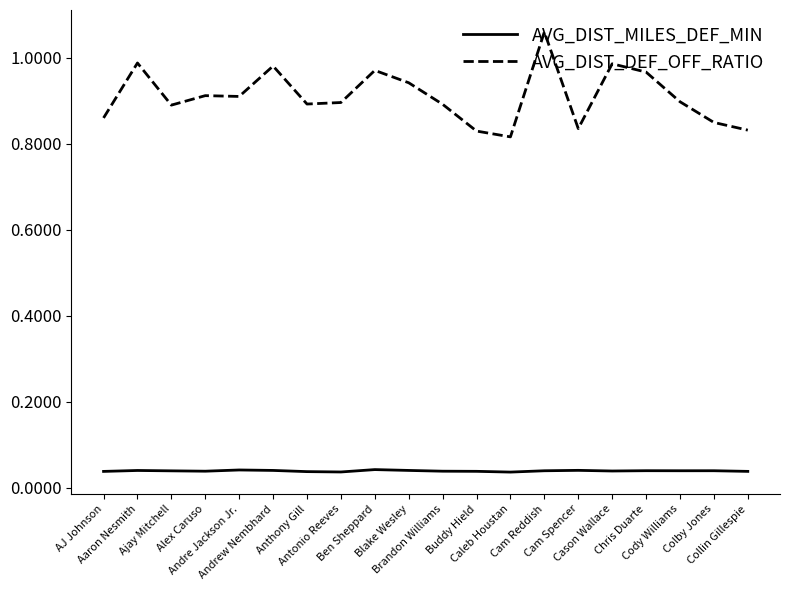

List the series in order of their overall mean, lowest first.

AVG_DIST_MILES_DEF_MIN, AVG_DIST_DEF_OFF_RATIO